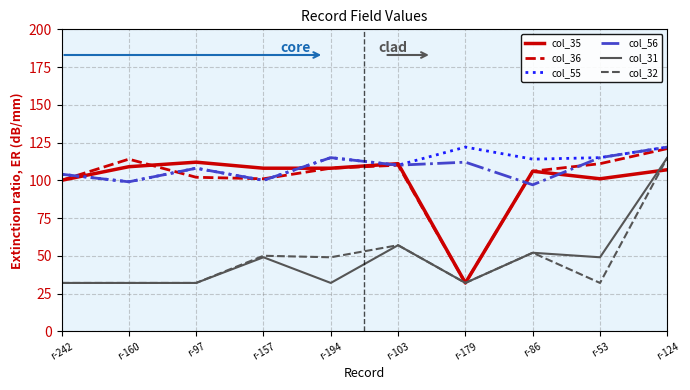

True or false: col_55 and col_31 intersect in this chart.

False